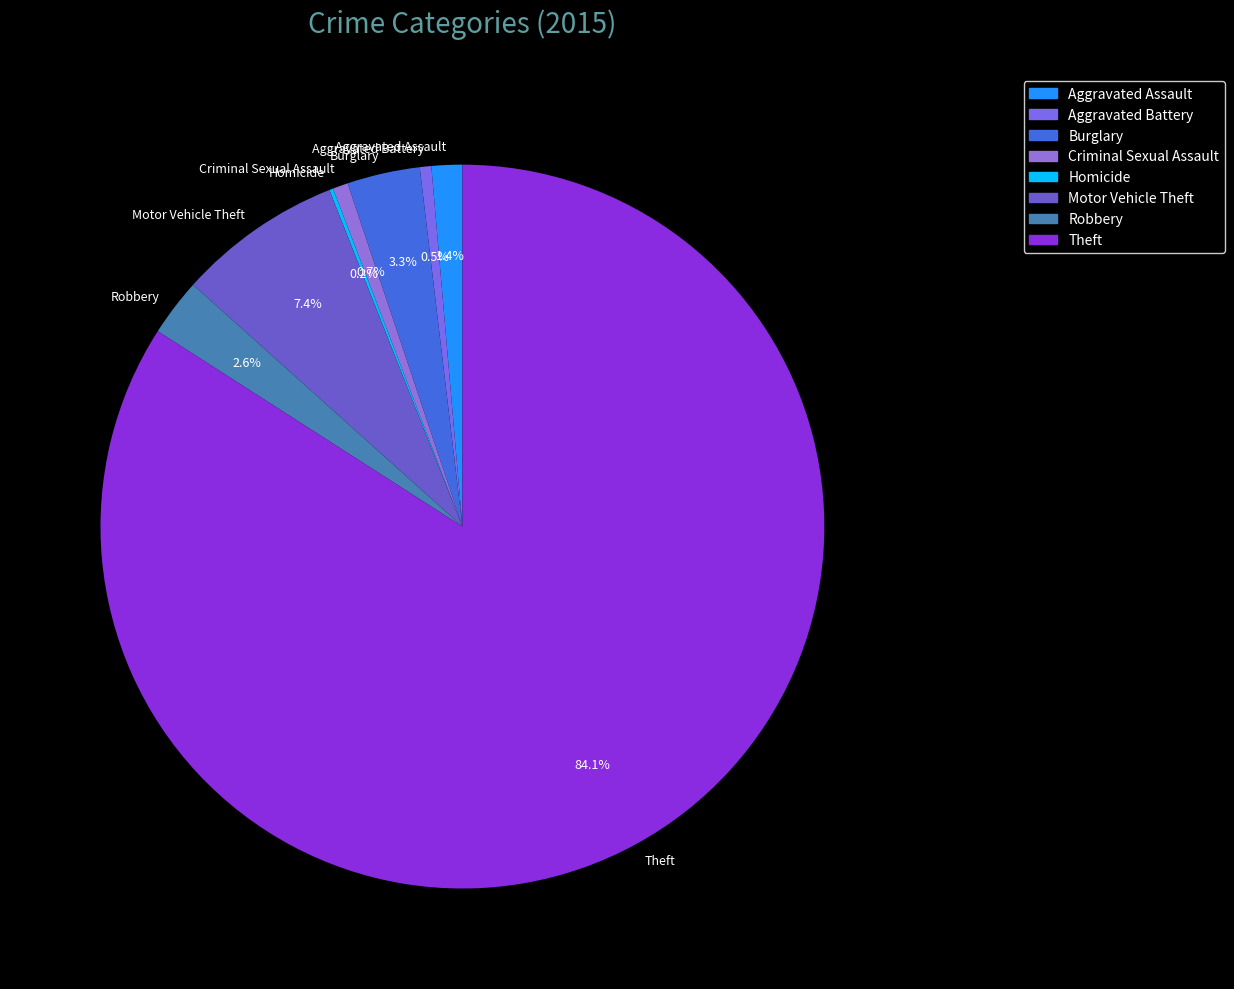

Which category has the biggest portion of the pie?

Theft